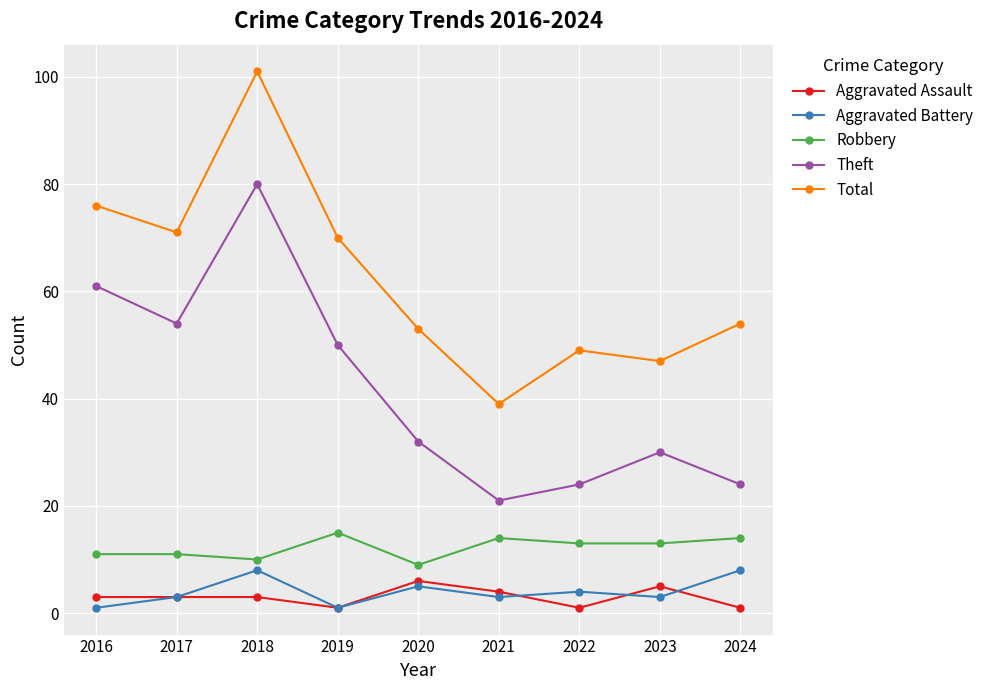

Between 2018 and 2021, which series saw the biggest shift?

Total